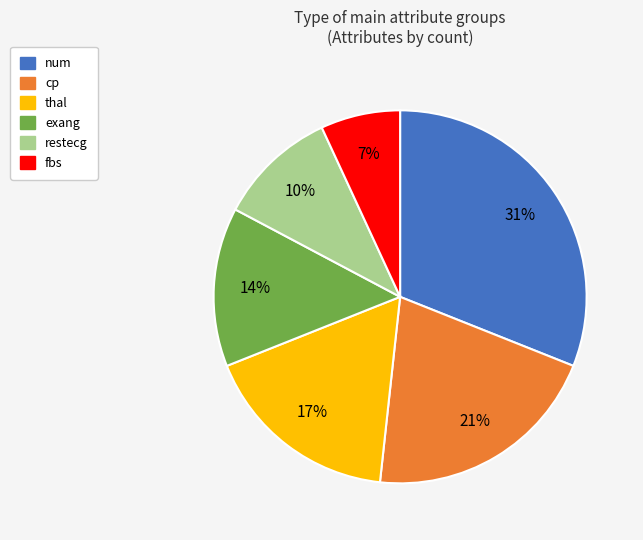

To the nearest percent, what is the average slice percentage?

17%